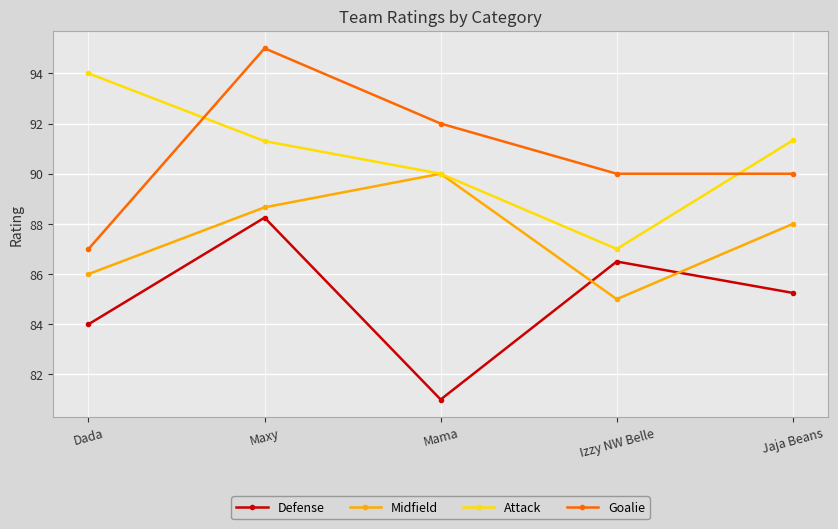

Is this an area chart (filled region under the line)?

No